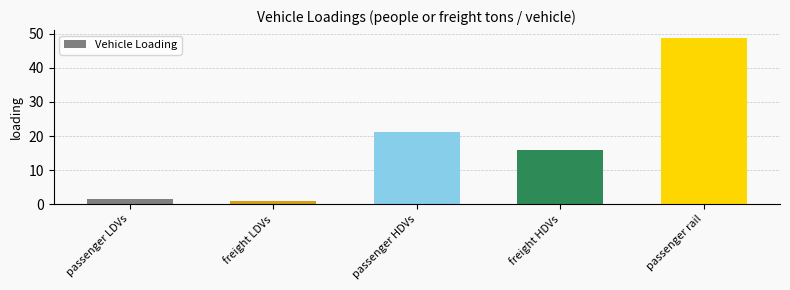

What is the label of the 5th bar from the right?

passenger LDVs